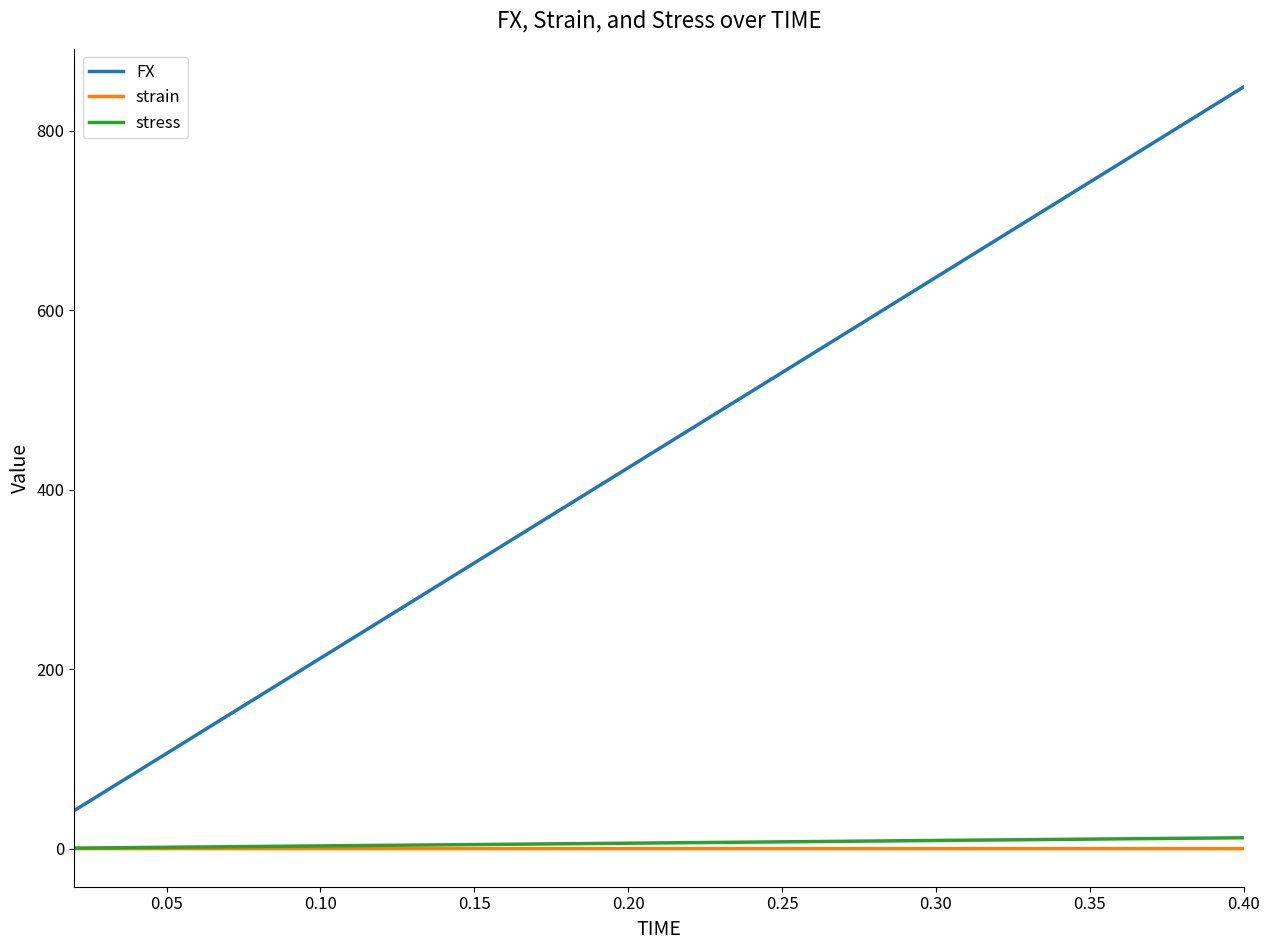

True or false: FX and strain intersect in this chart.

False